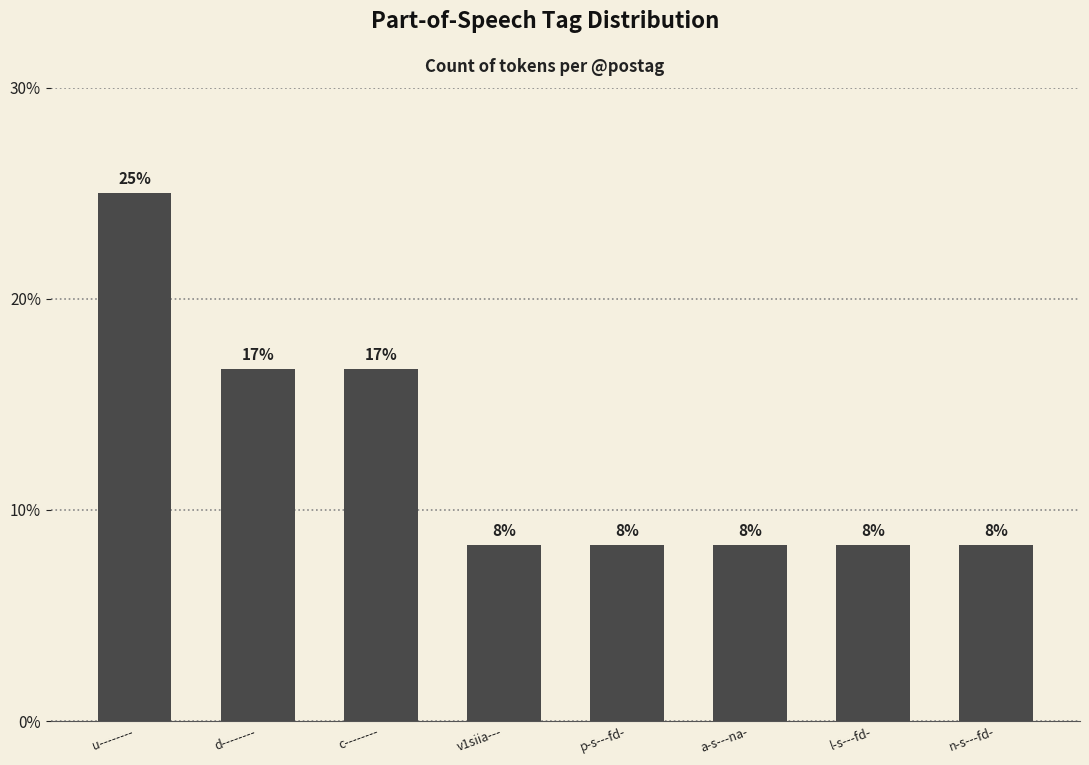

How many bars are there in total?

8